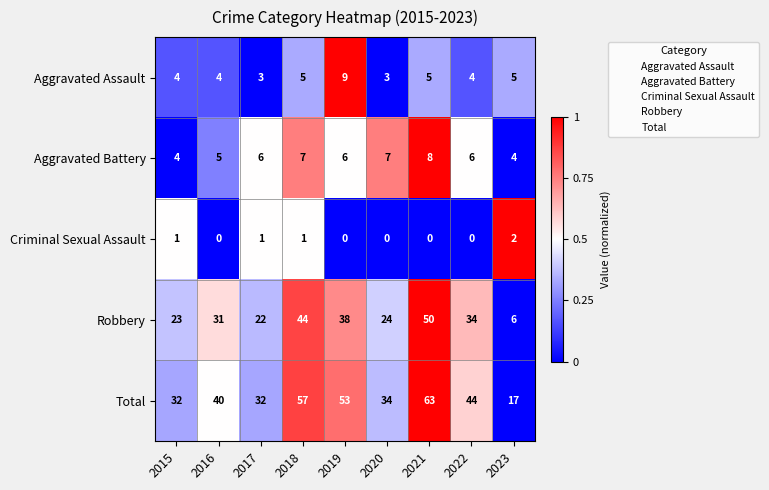

Count the Criminal Sexual Assault values in the range 0 to 1.

8